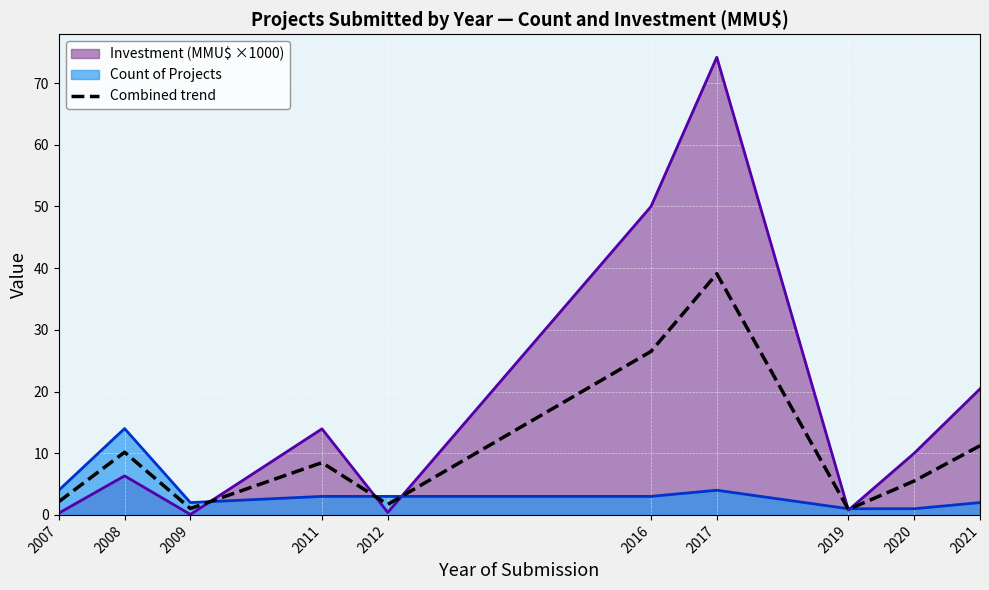

Reading right to left, list all the values displayed in this chart.

11.2	5.5	0.9	39.1	26.5	1.7	8.5	1.0	10.2	2.1